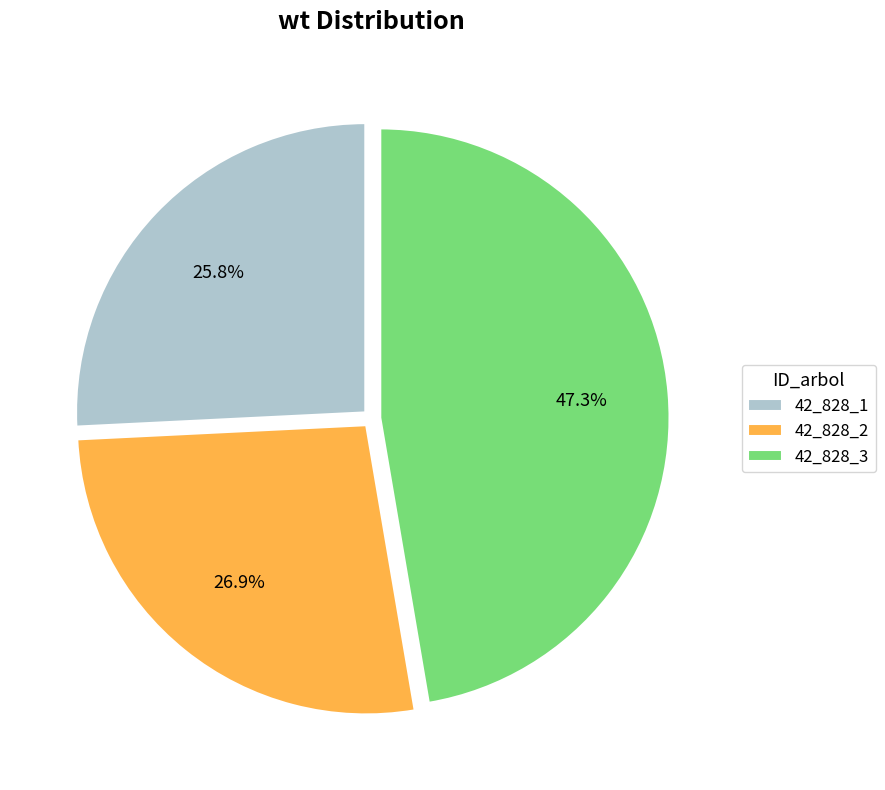

Which has a higher value, 42_828_3 or 42_828_2?

42_828_3